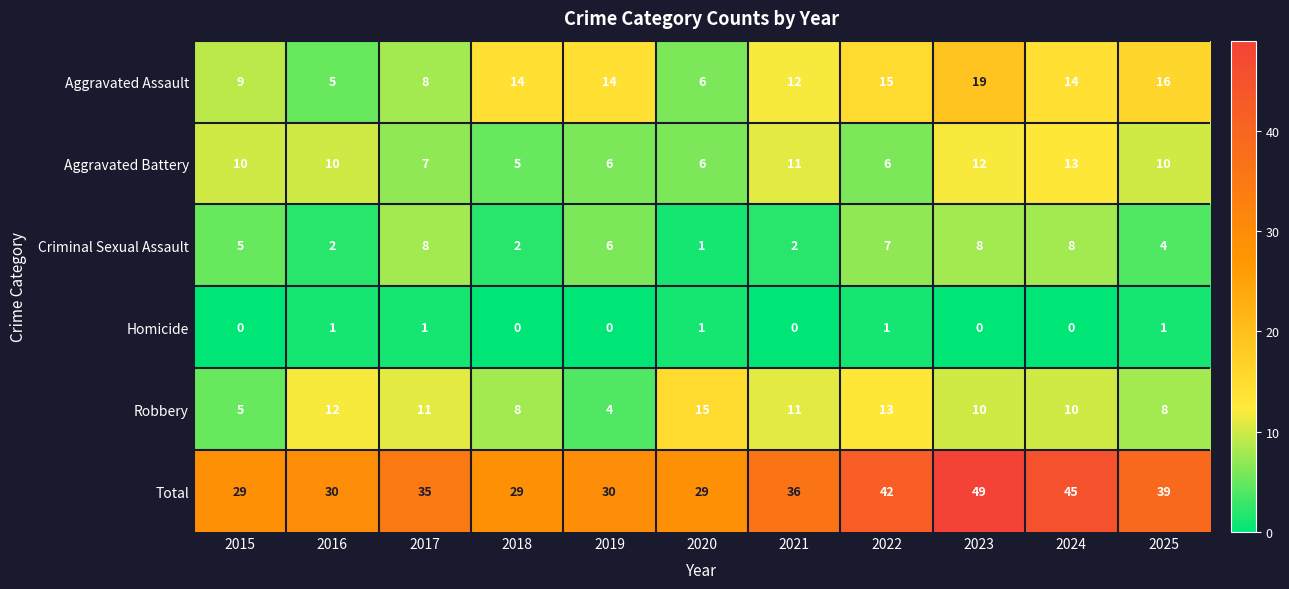

Count the Criminal Sexual Assault values in the range 2 to 8.

10